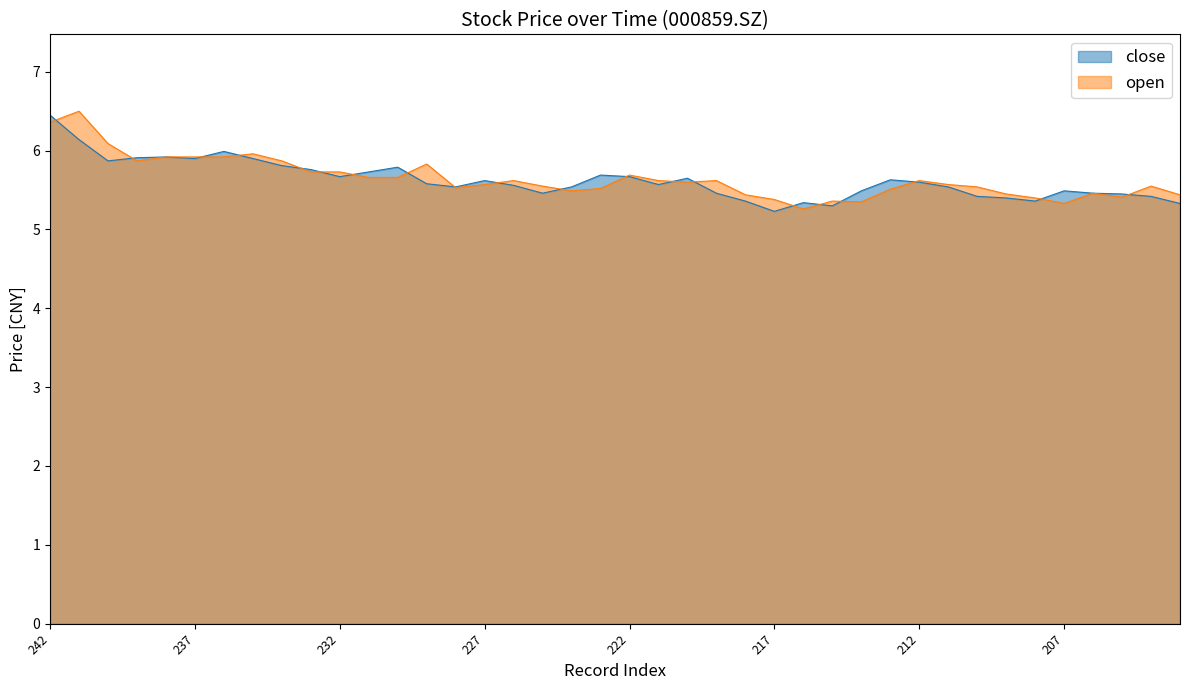

What is the total value across all series at 238?

11.8